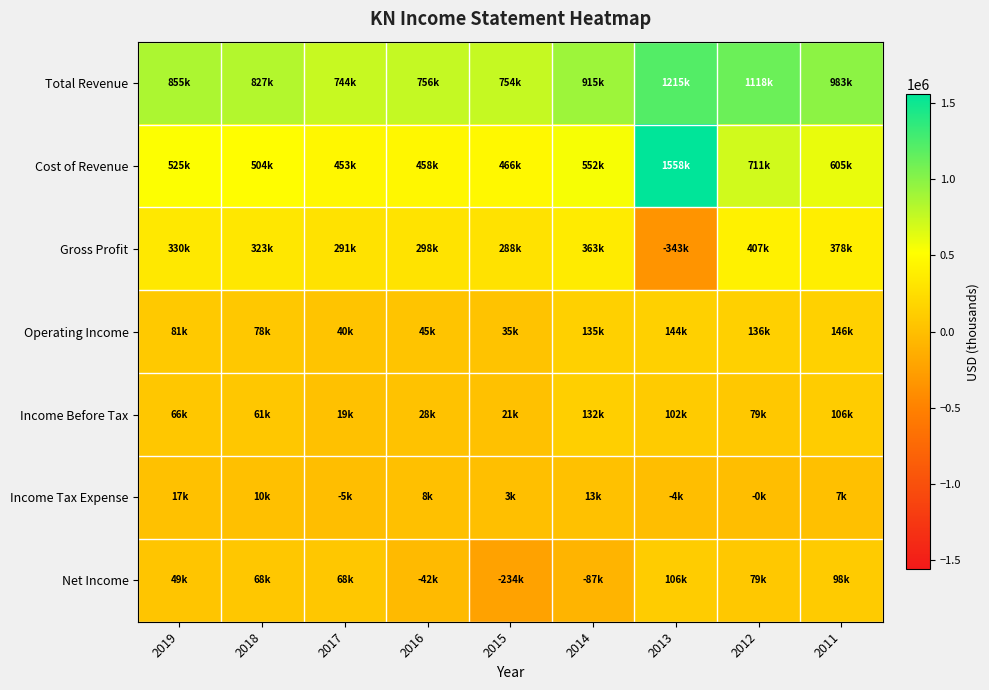

Which series has the widest spread of values?

Cost of Revenue